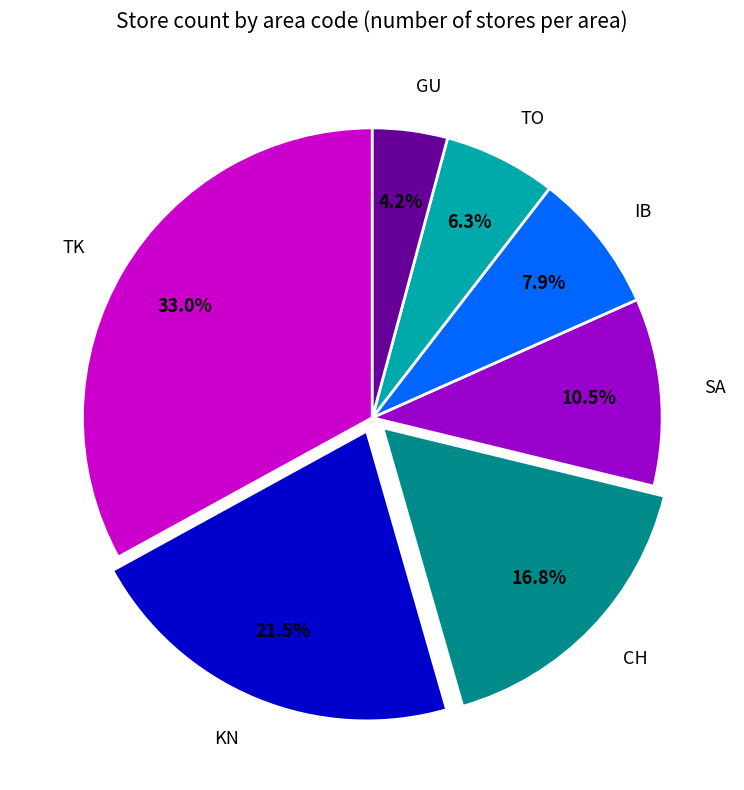

To the nearest percent, what is the combined percentage of TK and IB?

41%